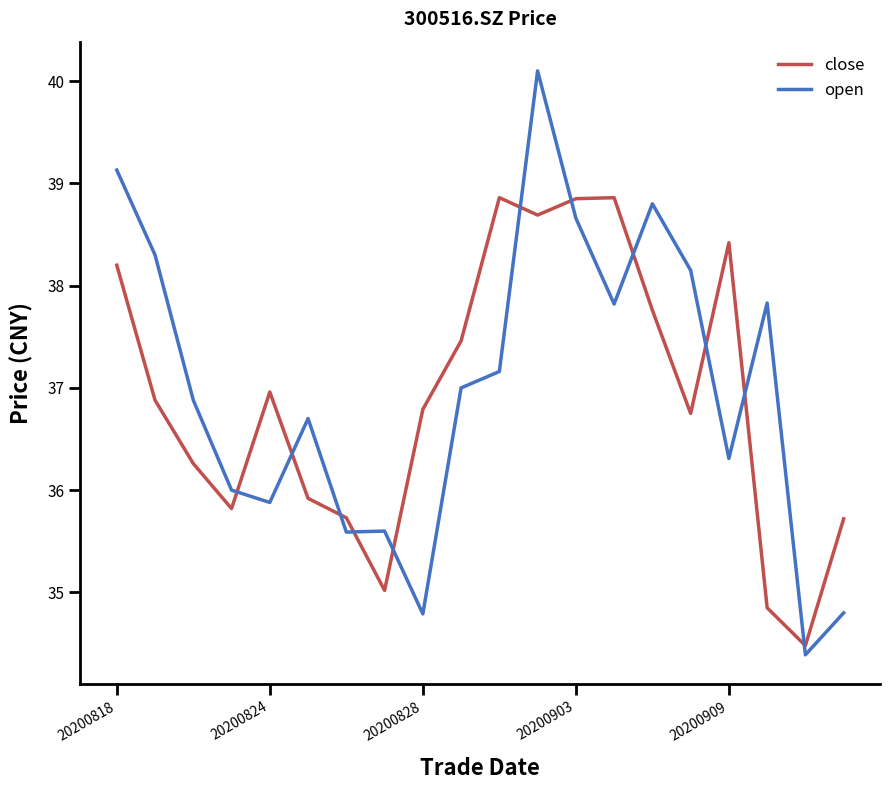

What is the difference between the maximum and minimum values in the close series?

4.4